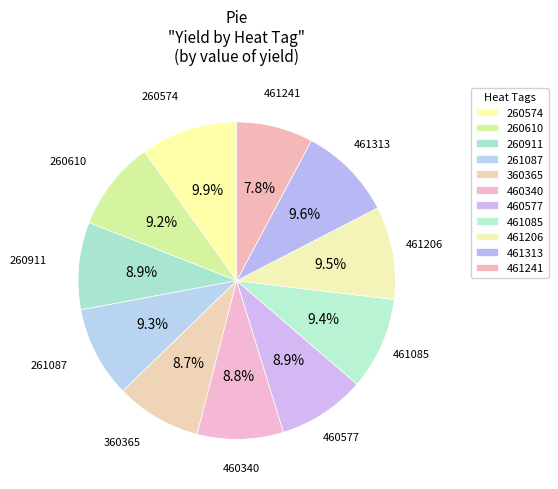

How many segments does this pie chart have?

11